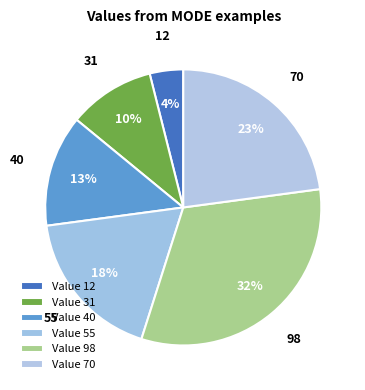

To the nearest percent, what is the average slice percentage?

17%